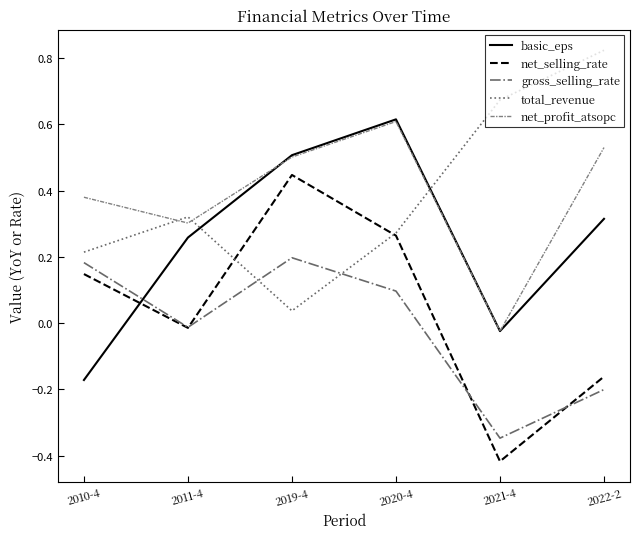

At which category does net_profit_atsopc reach its first local peak?

2020-4